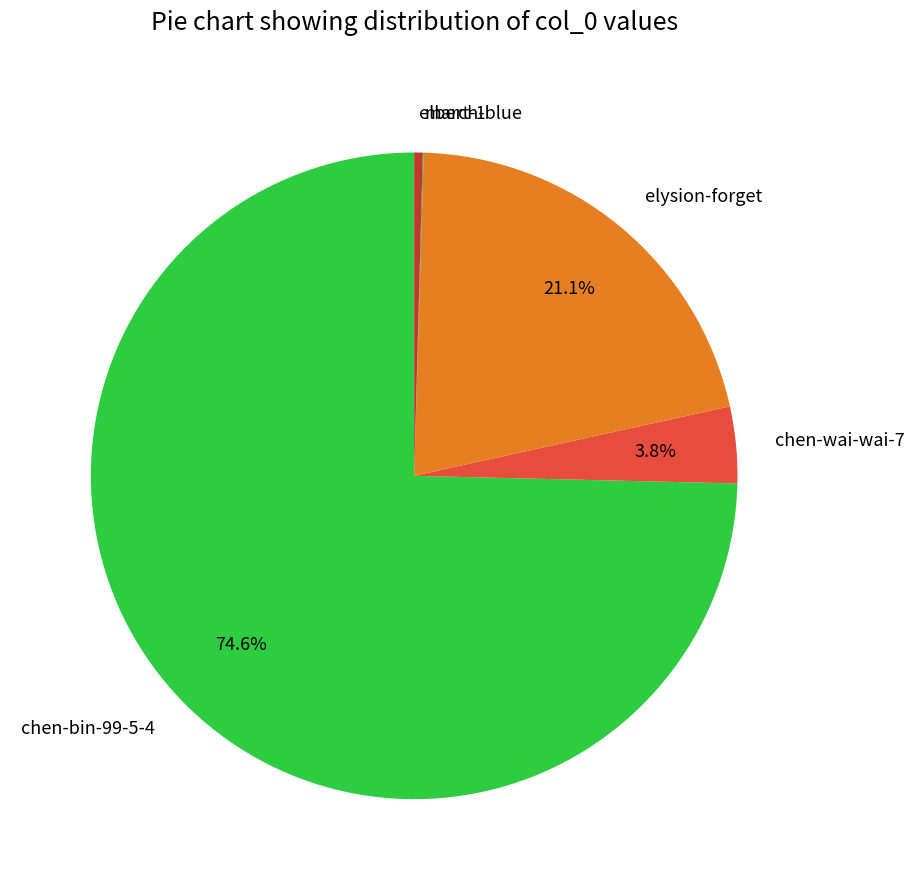

Between elbert-1 and chen-wai-wai-7, which is larger?

chen-wai-wai-7